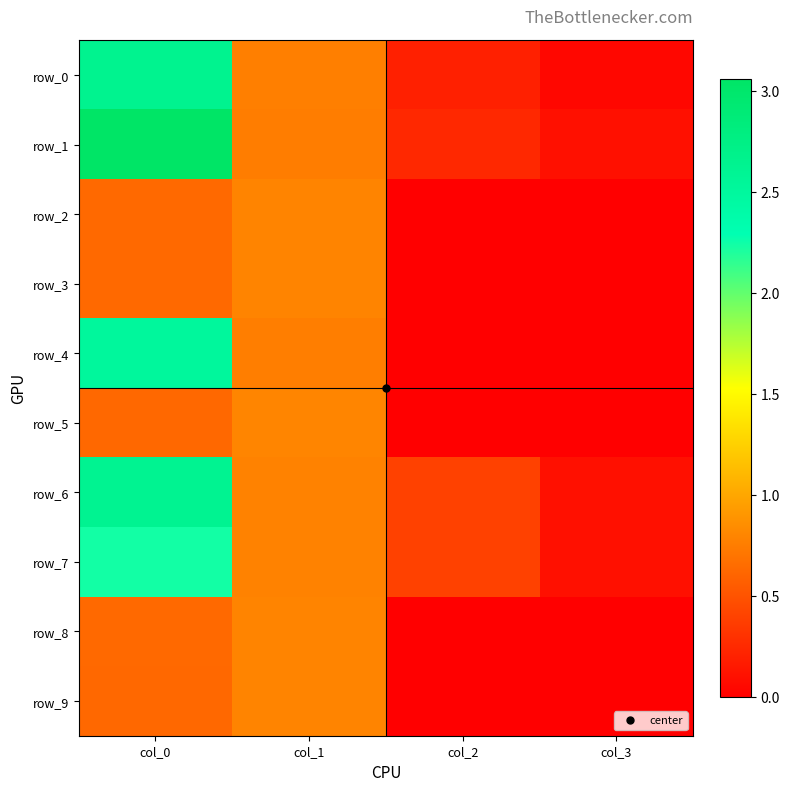

At how many categories does at least one series exceed 2?

1